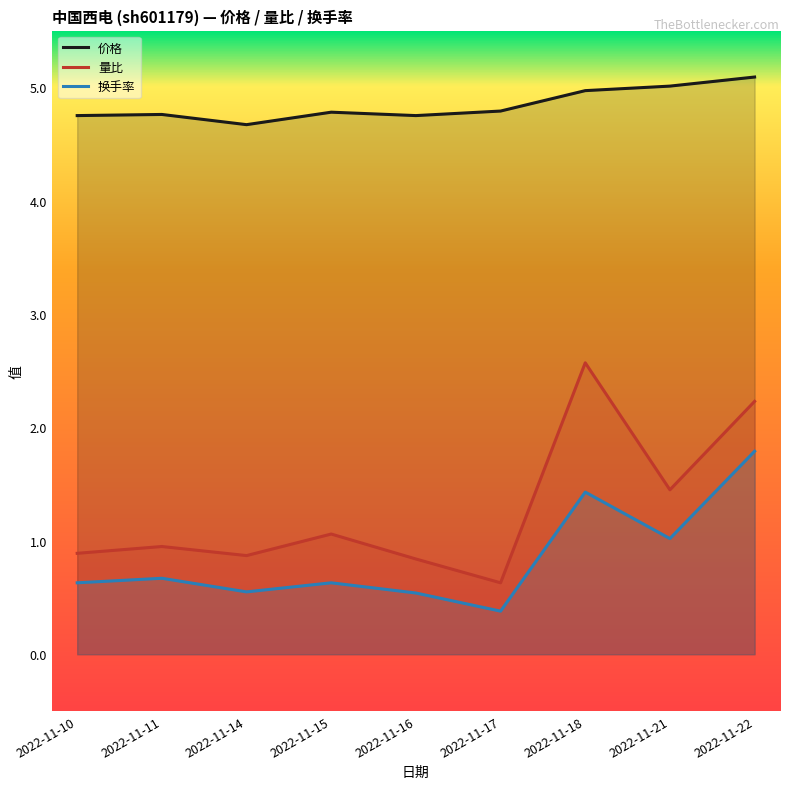

True or false: 换手率 has a value of 0.6 at 2022-11-14.

True